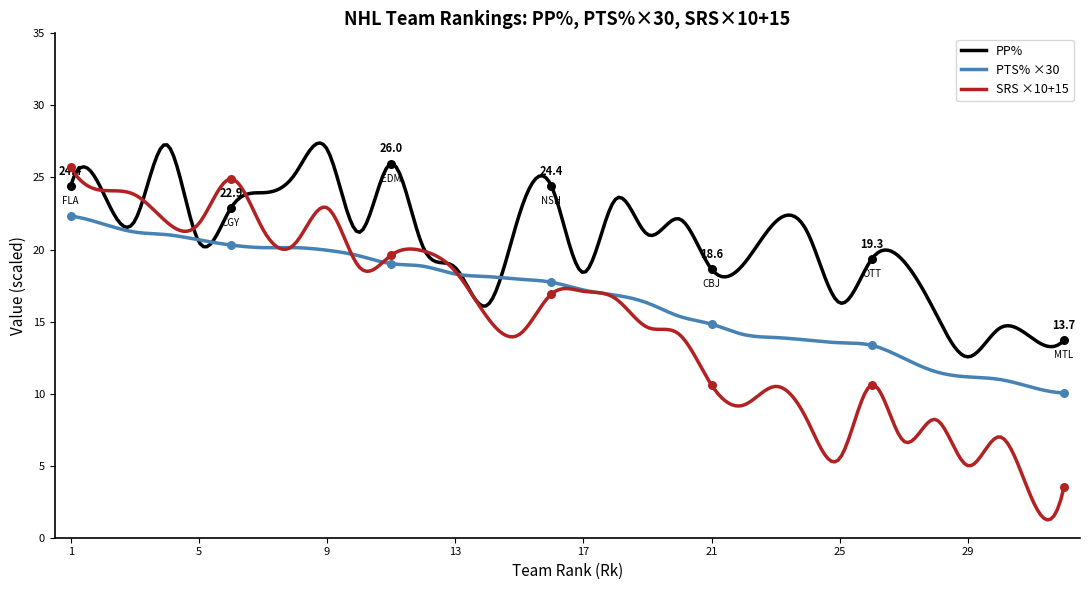

Which series contains the lowest Y value?

SRS